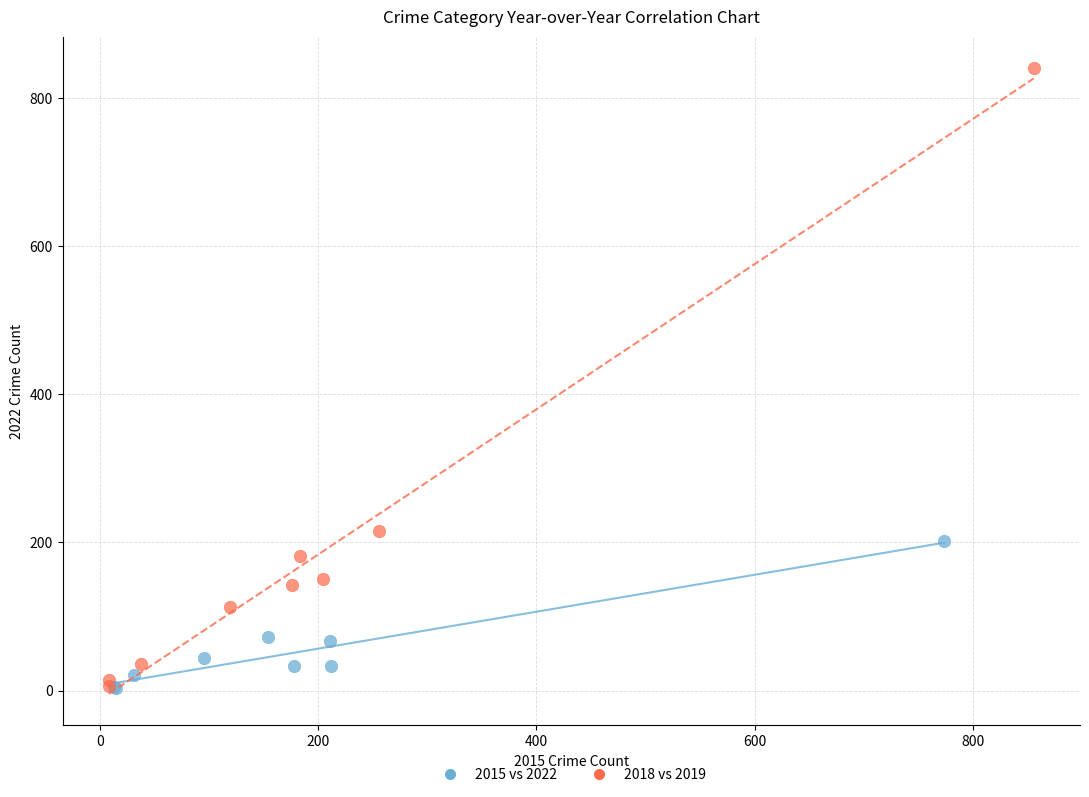

What are all the series names shown in the legend?

2015 vs 2022, 2018 vs 2019